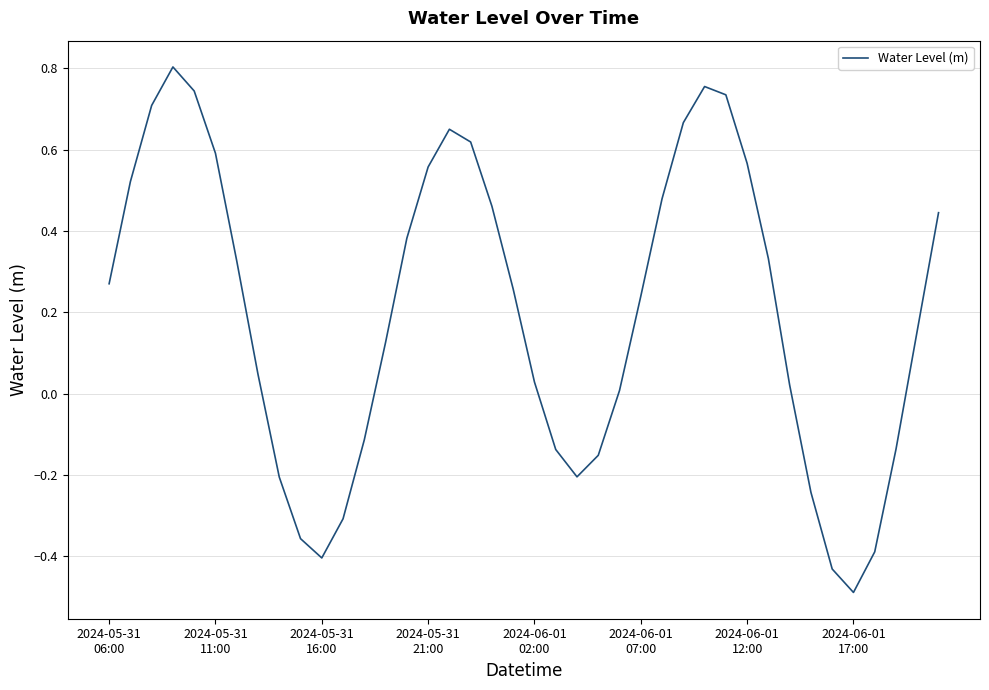

What is the smallest value displayed?

-0.5